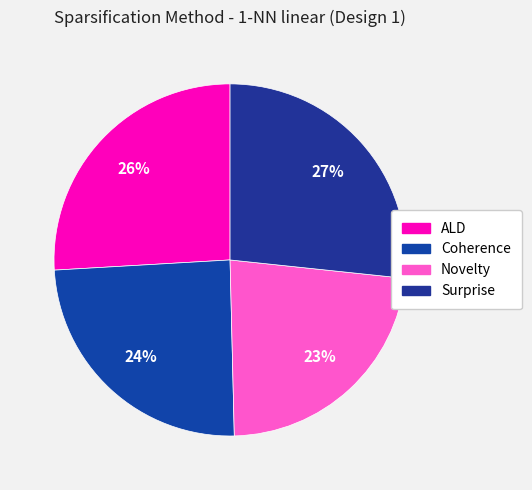

How many slices are in this pie chart?

4